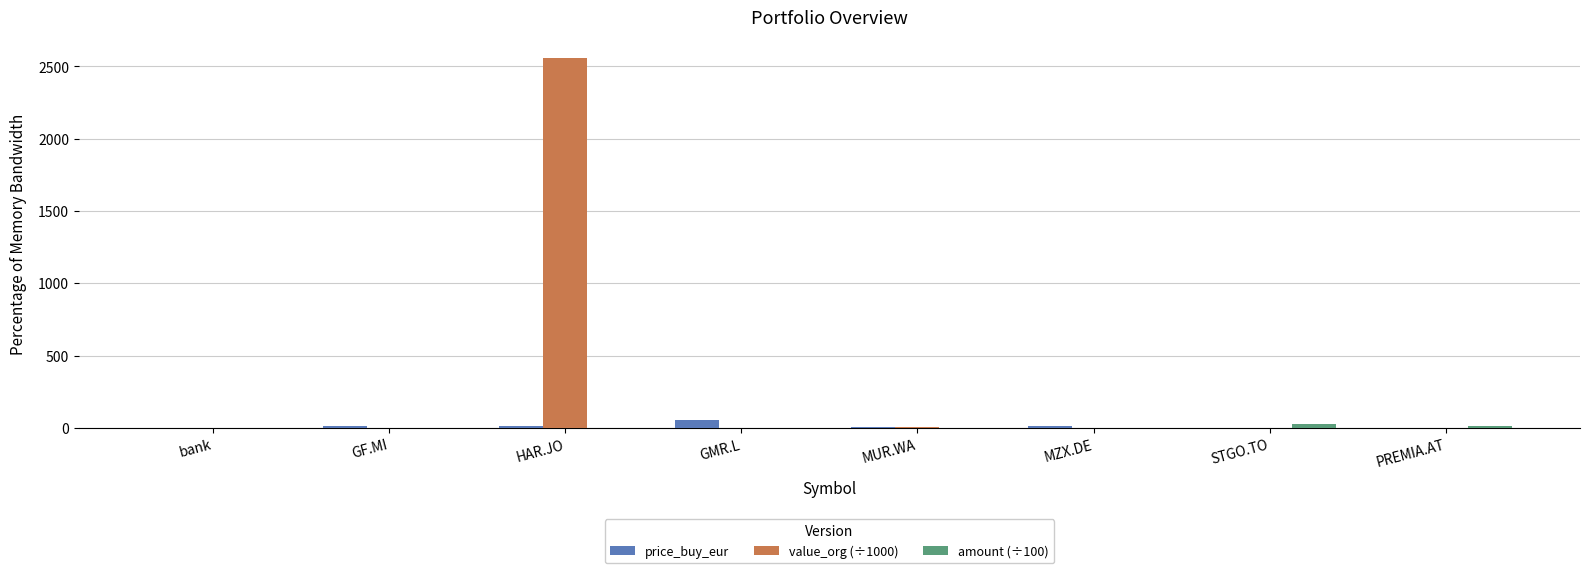

What is the sum of all value_org (÷1000) values?

2568.7